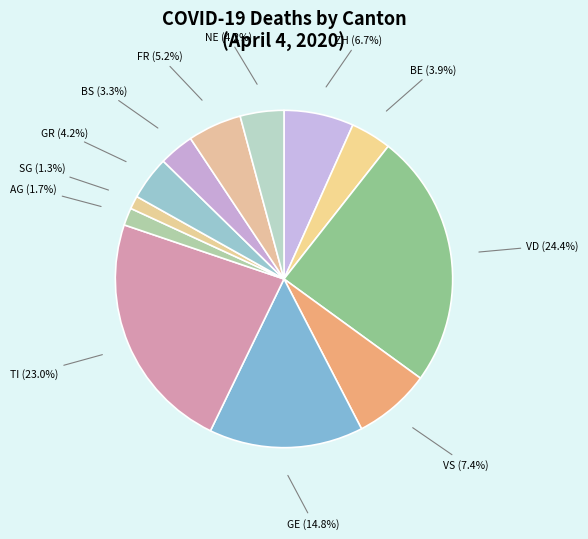

Count the number of slices in the pie.

12